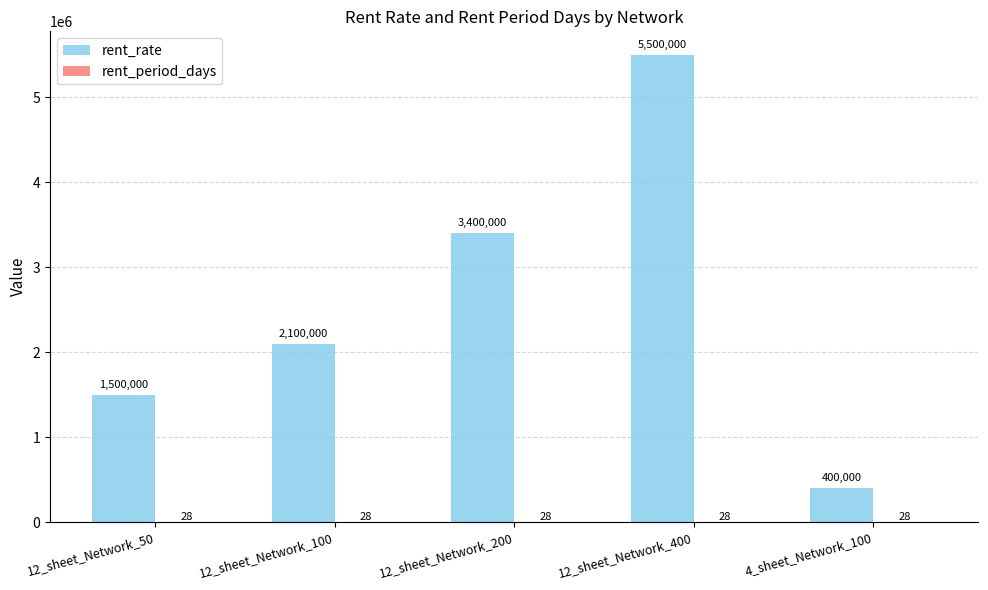

Which label corresponds to the largest value in the chart?

12_sheet_Network_400